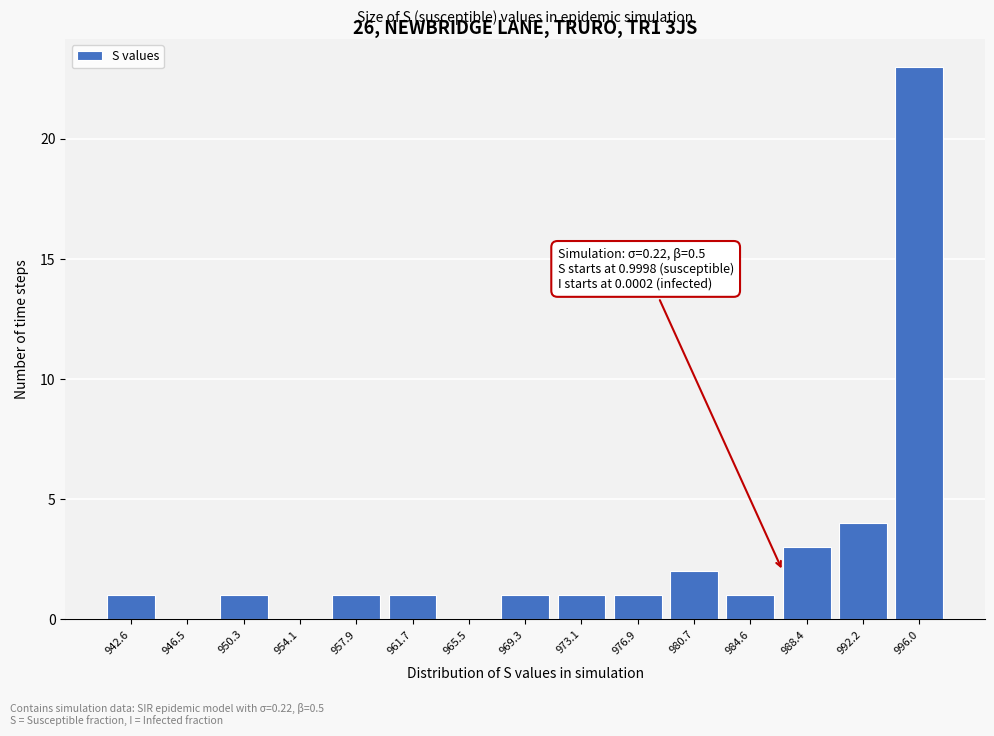

Reading left to right, what are all the values shown in this chart?

942.6=1	946.5=0	950.3=1	954.1=0	957.9=1	961.7=1	965.5=0	969.3=1	973.1=1	976.9=1	980.7=2	984.6=1	988.4=3	992.2=4	996.0=23